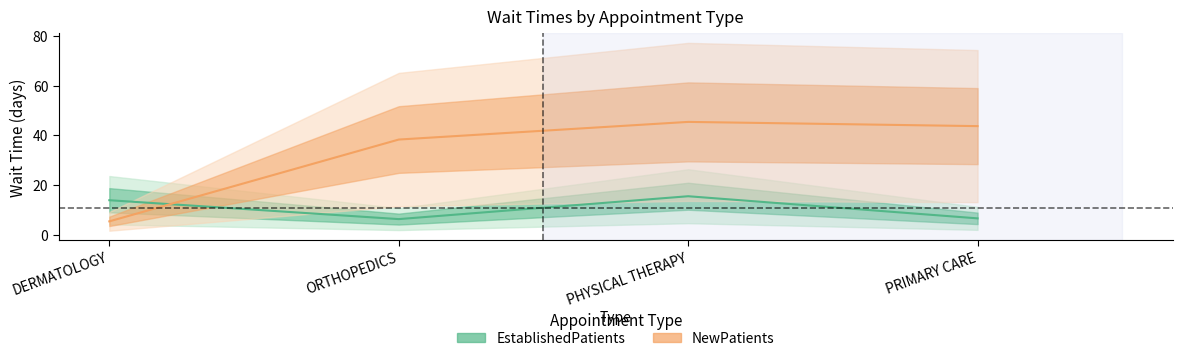

Between which two adjacent categories do EstablishedPatients and NewPatients first intersect?

DERMATOLOGY and ORTHOPEDICS